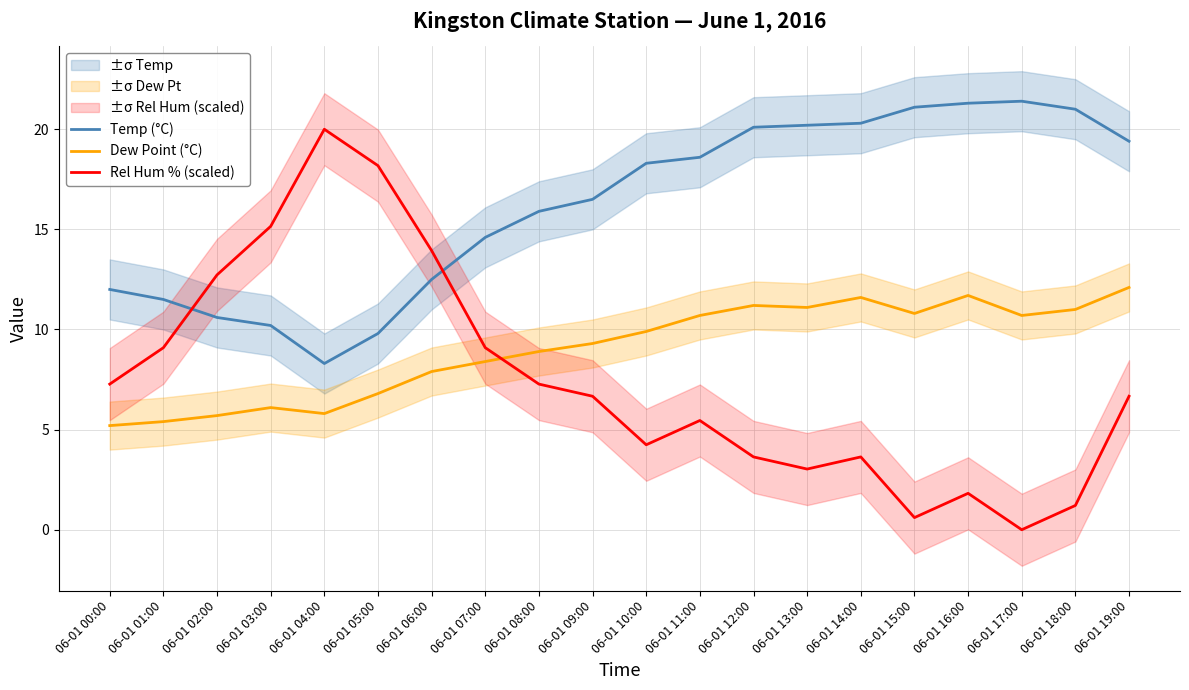

Reading right to left, list all the values displayed in this chart.

Temp (°C): 06-01 19:00=19.4	06-01 18:00=21.0	06-01 17:00=21.4	06-01 16:00=21.3	06-01 15:00=21.1	06-01 14:00=20.3	06-01 13:00=20.2	06-01 12:00=20.1	06-01 11:00=18.6	06-01 10:00=18.3	06-01 09:00=16.5	06-01 08:00=15.9	06-01 07:00=14.6	06-01 06:00=12.5	06-01 05:00=9.8	06-01 04:00=8.3	06-01 03:00=10.2	06-01 02:00=10.6	06-01 01:00=11.5	06-01 00:00=12.0
Dew Point (°C): 06-01 19:00=12.1	06-01 18:00=11.0	06-01 17:00=10.7	06-01 16:00=11.7	06-01 15:00=10.8	06-01 14:00=11.6	06-01 13:00=11.1	06-01 12:00=11.2	06-01 11:00=10.7	06-01 10:00=9.9	06-01 09:00=9.3	06-01 08:00=8.9	06-01 07:00=8.4	06-01 06:00=7.9	06-01 05:00=6.8	06-01 04:00=5.8	06-01 03:00=6.1	06-01 02:00=5.7	06-01 01:00=5.4	06-01 00:00=5.2
Rel Hum % (scaled): 06-01 19:00=6.7	06-01 18:00=1.2	06-01 17:00=0.0	06-01 16:00=1.8	06-01 15:00=0.6	06-01 14:00=3.6	06-01 13:00=3.0	06-01 12:00=3.6	06-01 11:00=5.5	06-01 10:00=4.2	06-01 09:00=6.7	06-01 08:00=7.3	06-01 07:00=9.1	06-01 06:00=13.9	06-01 05:00=18.2	06-01 04:00=20.0	06-01 03:00=15.2	06-01 02:00=12.7	06-01 01:00=9.1	06-01 00:00=7.3